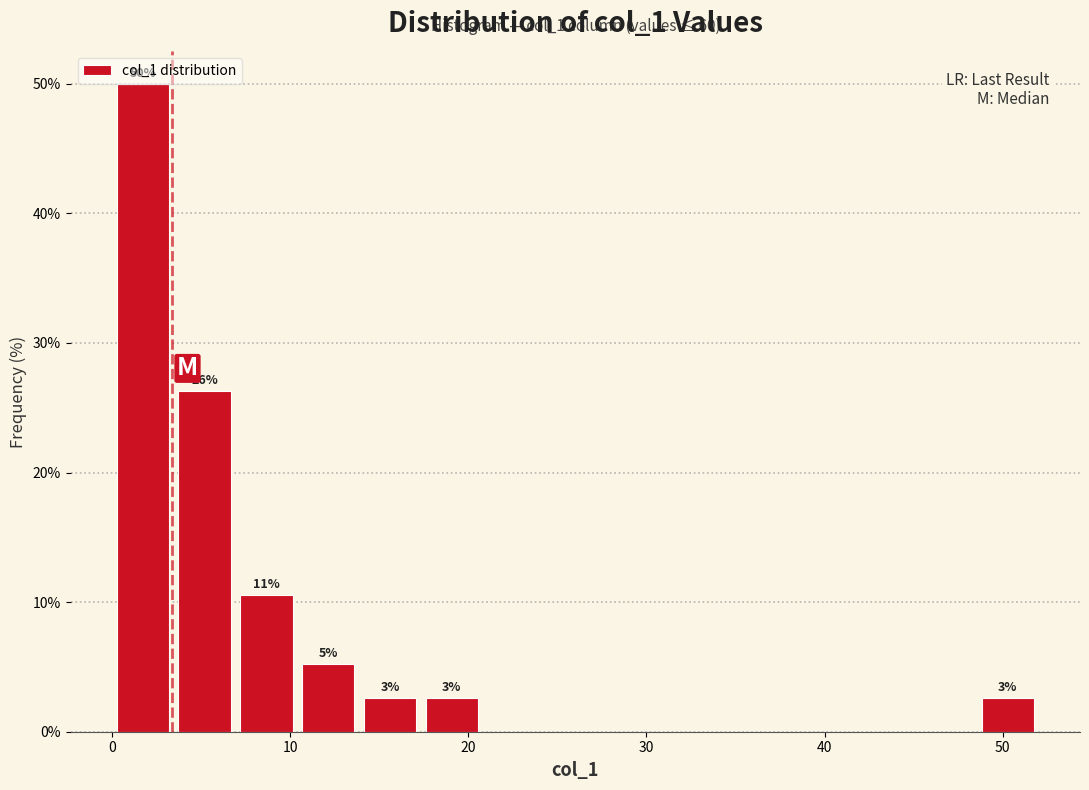

Around what value on the x-axis is the tallest bar? Give the approximate position of its centre, as read against the axis.

2